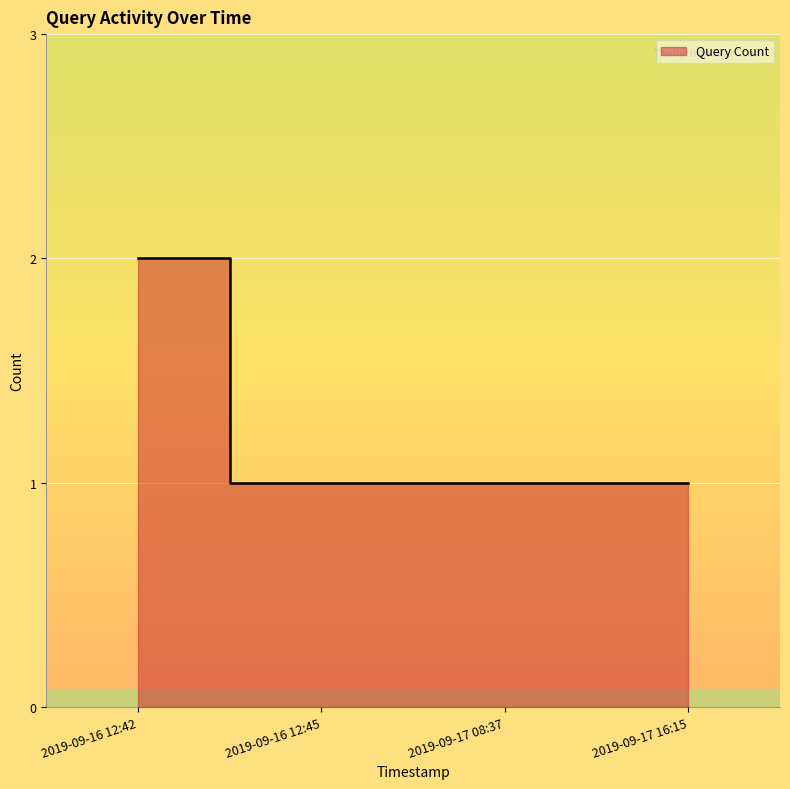

The value at 2019-09-17 16:15 is 1. True or false?

True